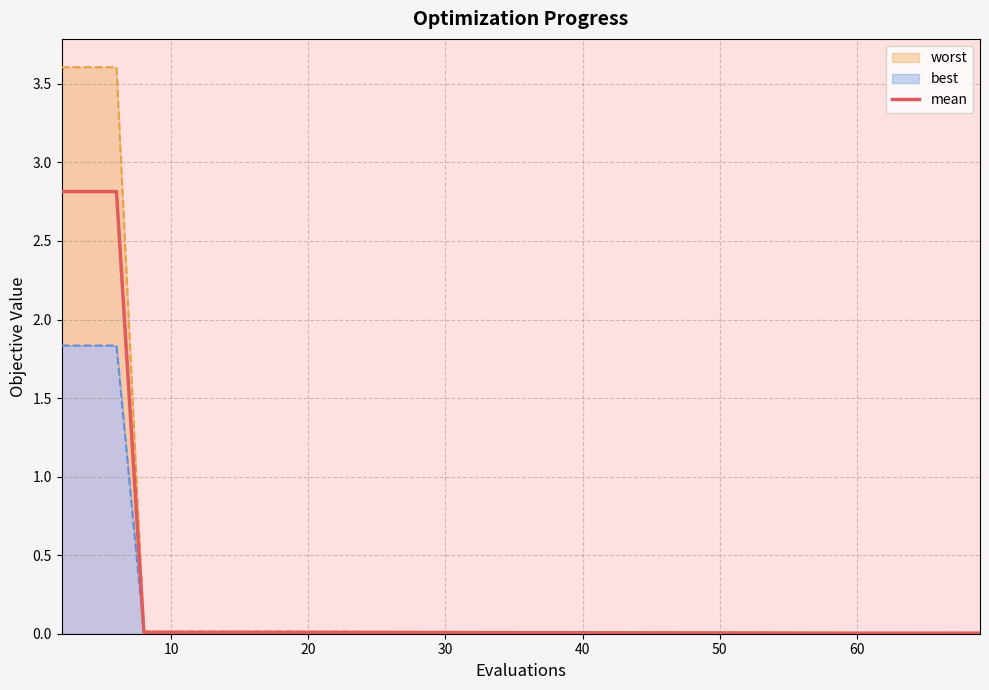

What is the sum of all values?

8.5